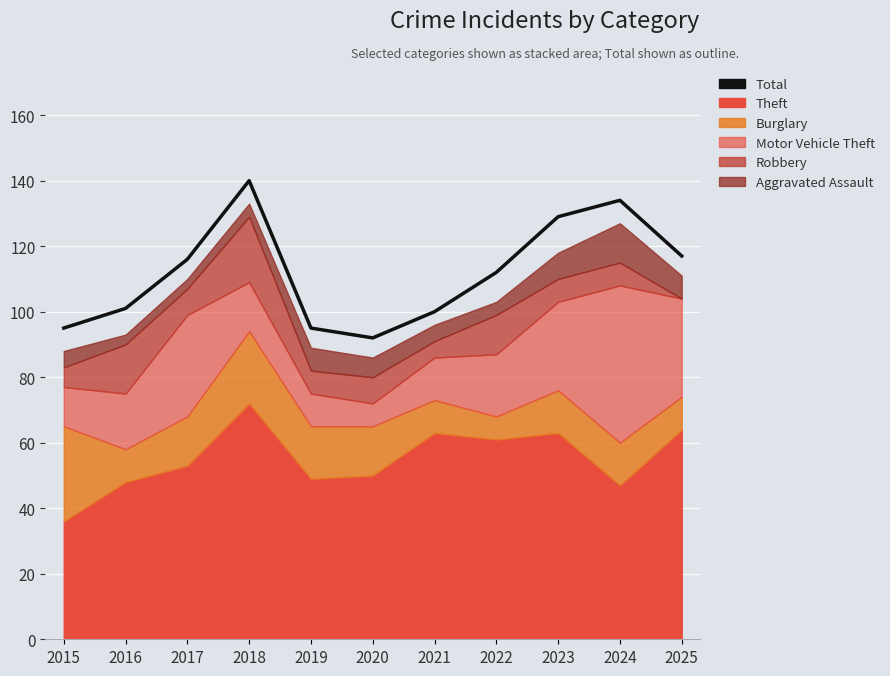

What is the average value?

112